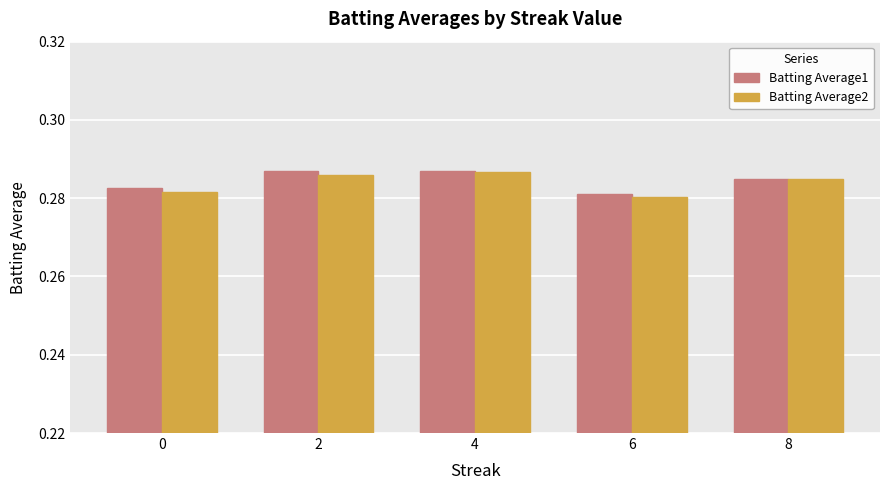

At how many categories does at least one series exceed 0?

5